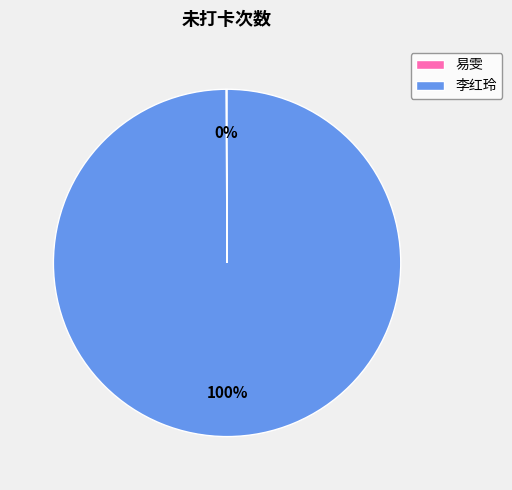

To the nearest percent, what is the average slice percentage?

50%